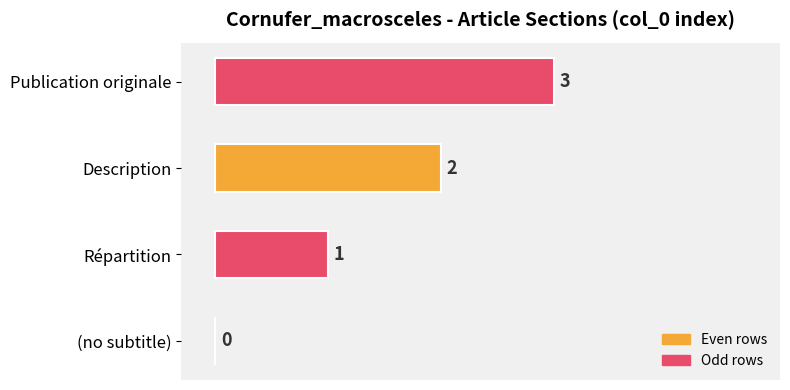

What is the average value?

2